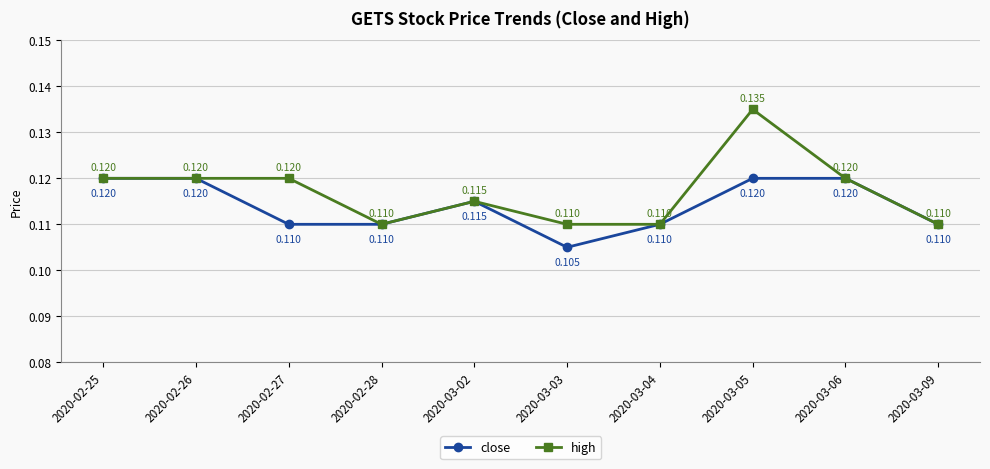

What is the sum of all high values?

1.2